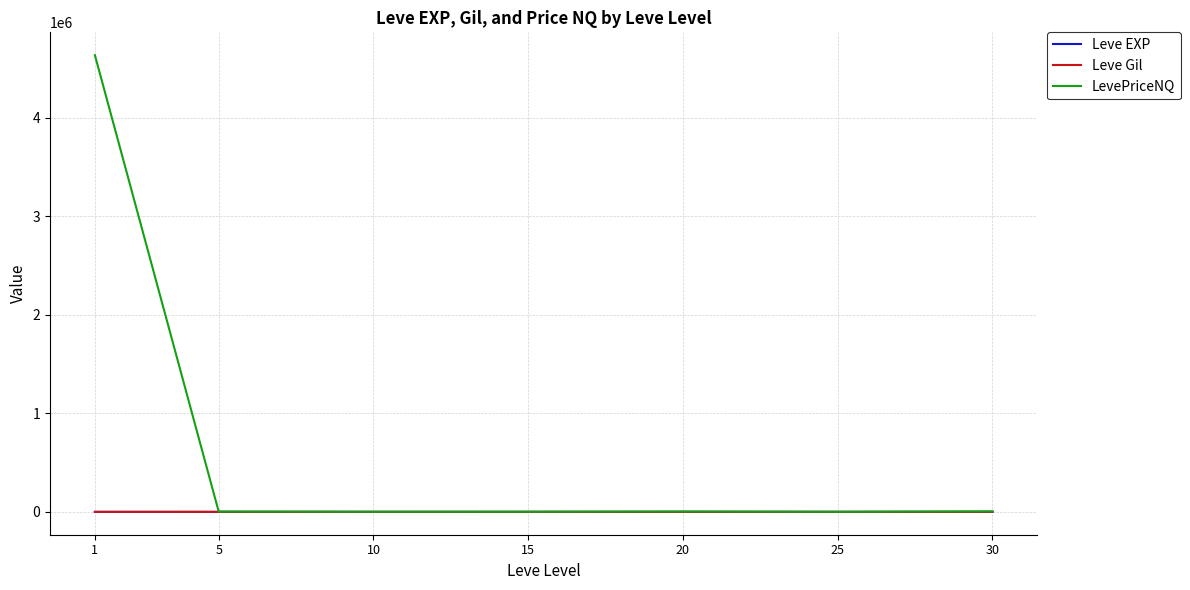

How many values in the Leve EXP series exceed 16?

4